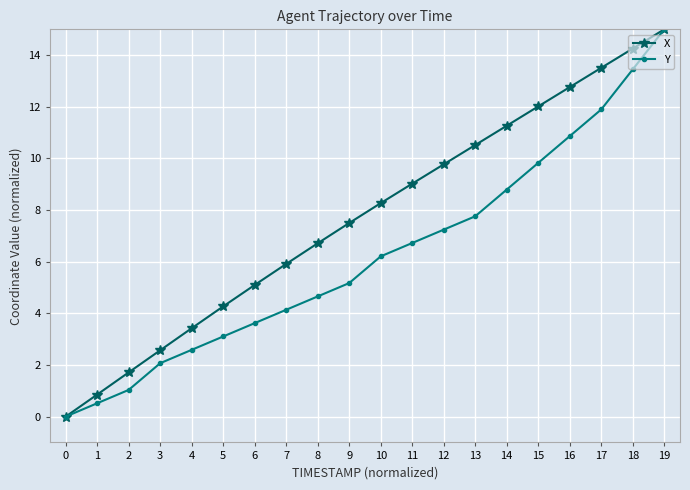

At which label does X first exceed 8?

10